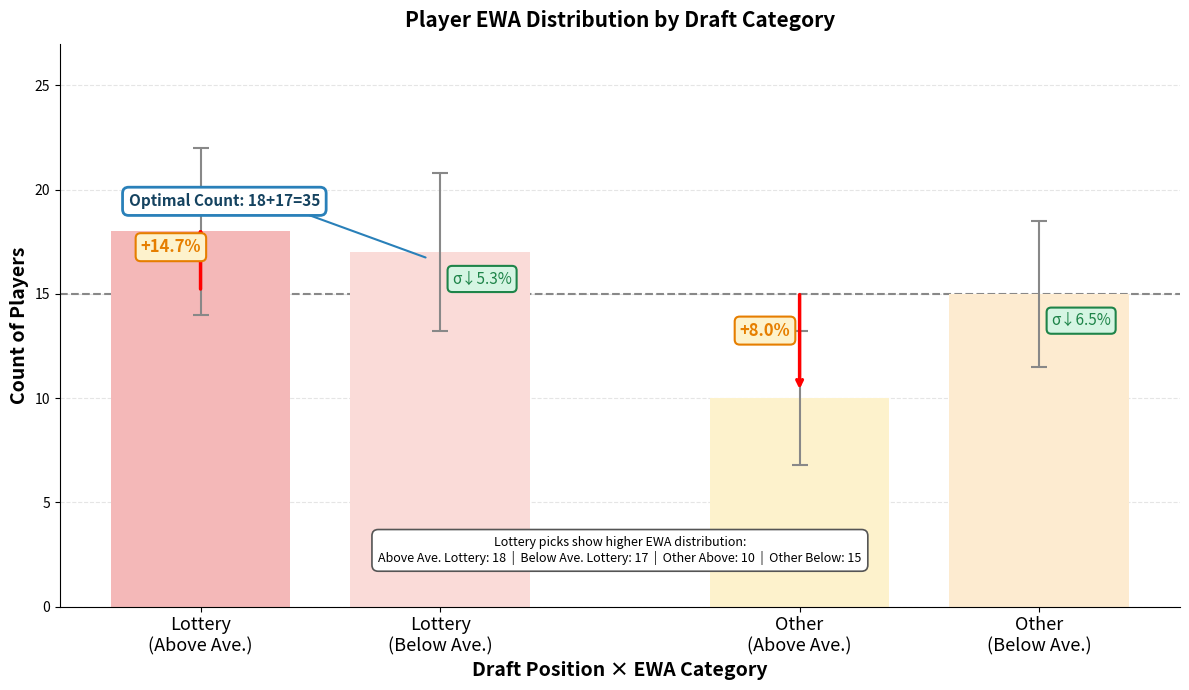

How many bars are there in total?

4